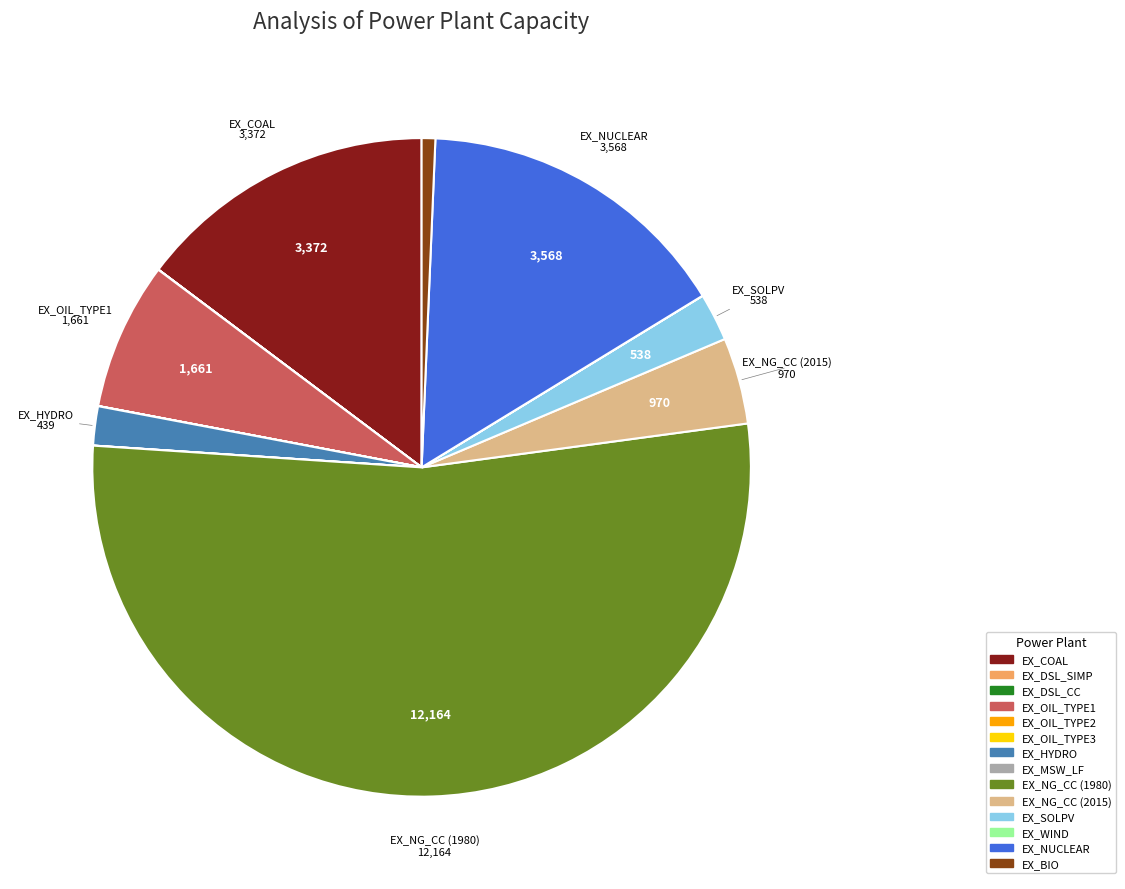

True or false: EX_OIL_TYPE1 accounts for 1% of the total.

False